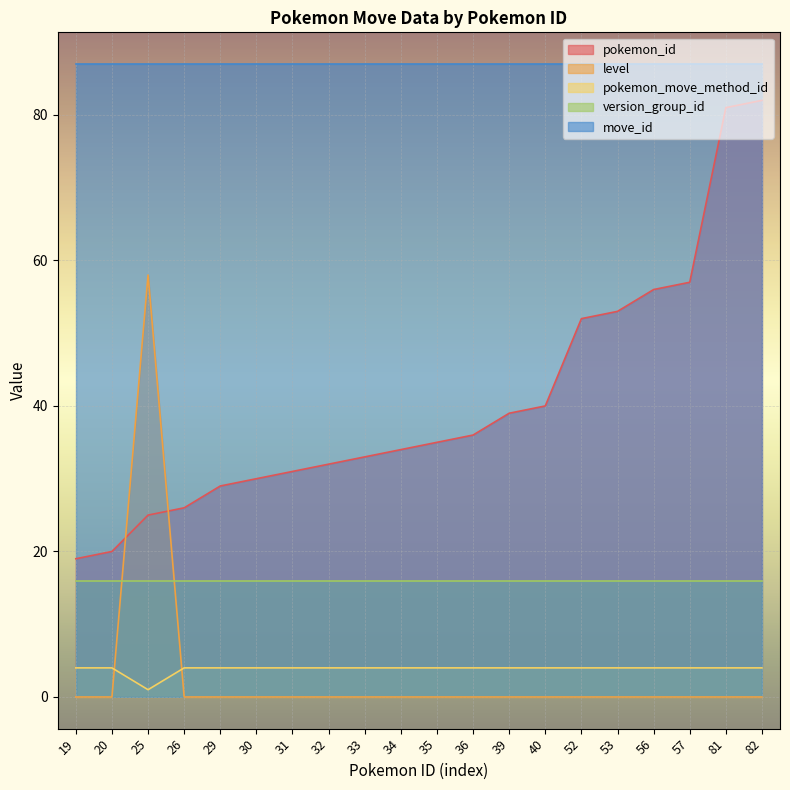

List the labels in order of pokemon_id value, smallest first.

19, 20, 25, 26, 29, 30, 31, 32, 33, 34, 35, 36, 39, 40, 52, 53, 56, 57, 81, 82